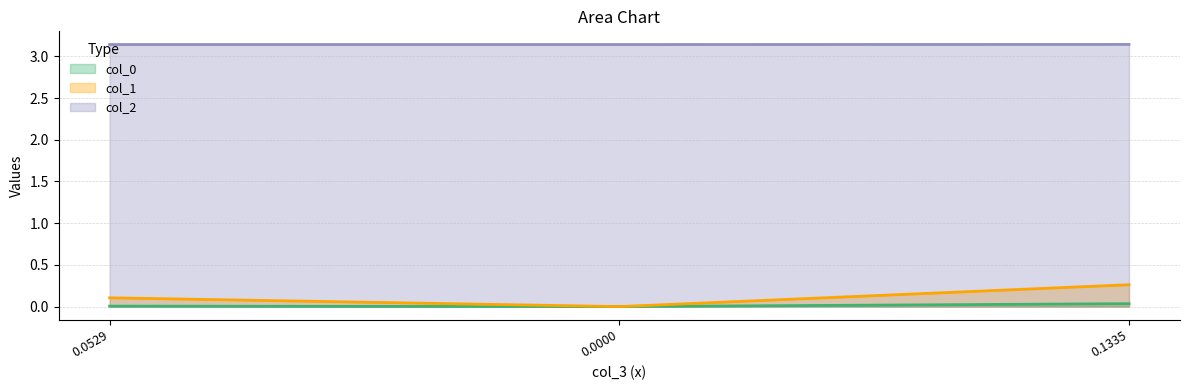

Which series has the largest total across all categories?

col_2